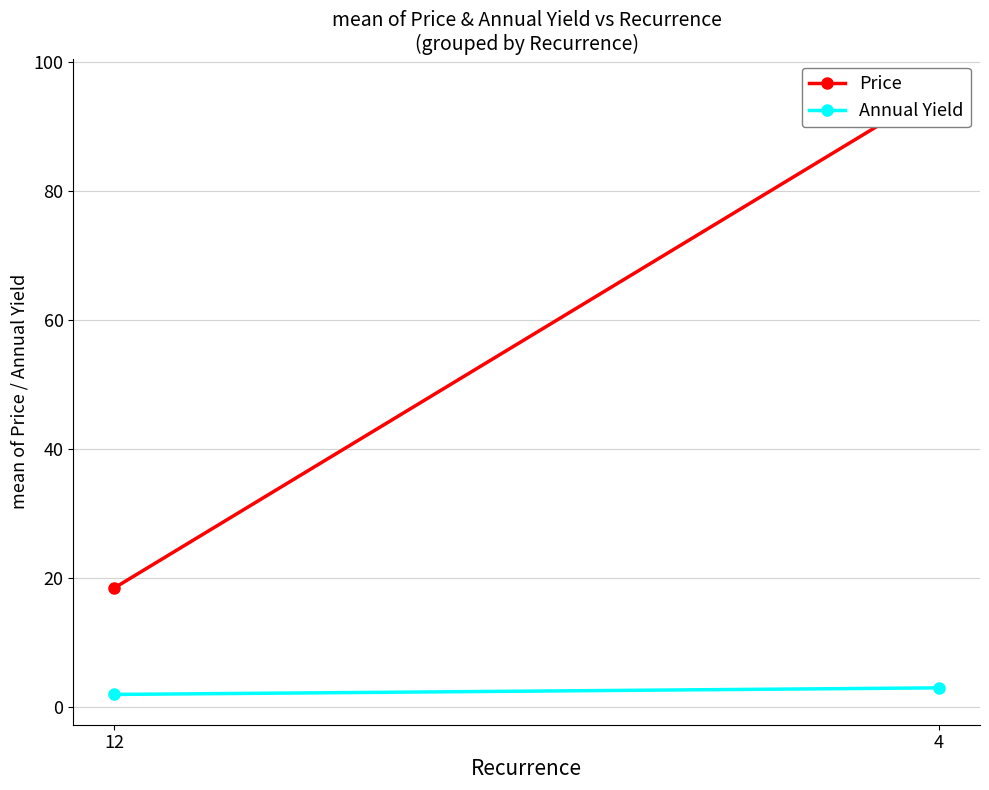

What is the total value across all series at 4?

98.7